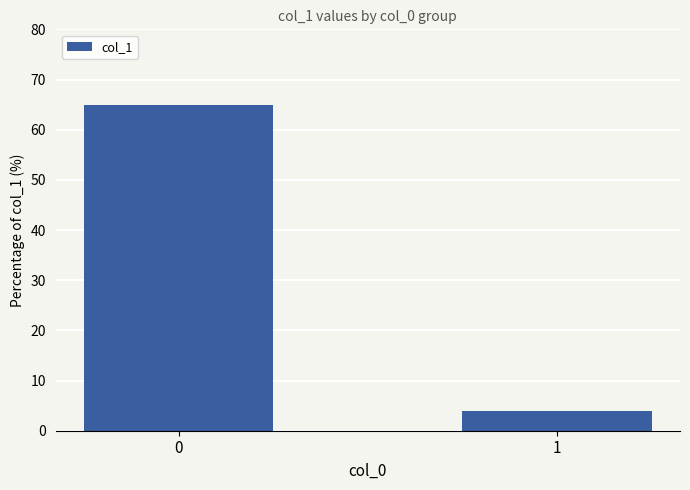

Approximately how many times larger is the value at 0 compared to 1?

16.7